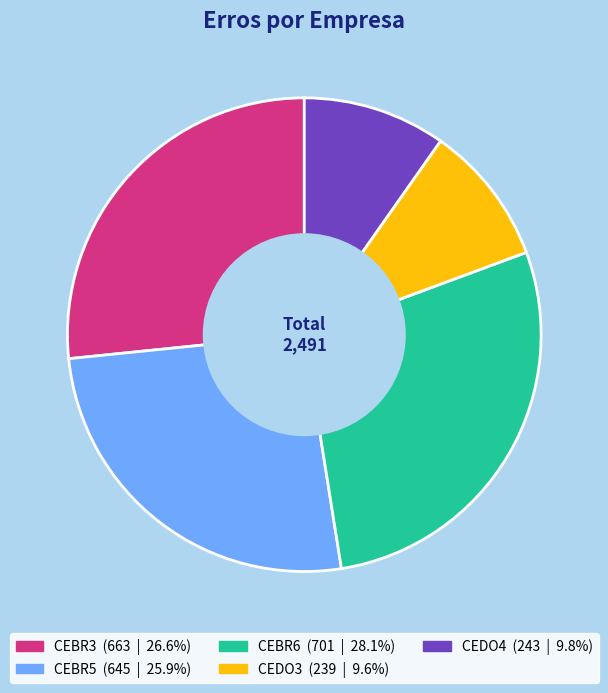

Is there any slice that represents more than half of the pie?

No